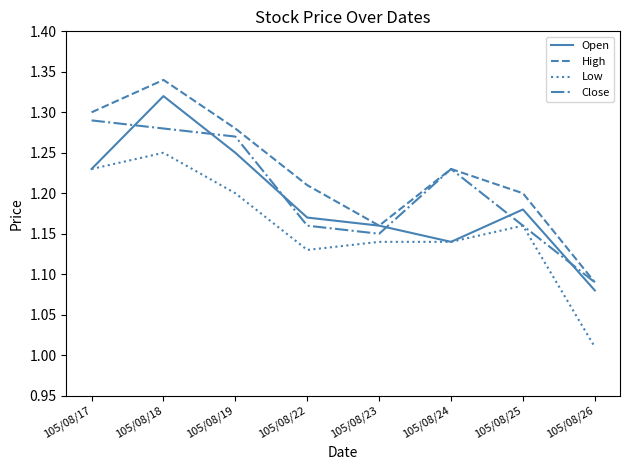

At which category does the chart reach its peak across all series?

105/08/18